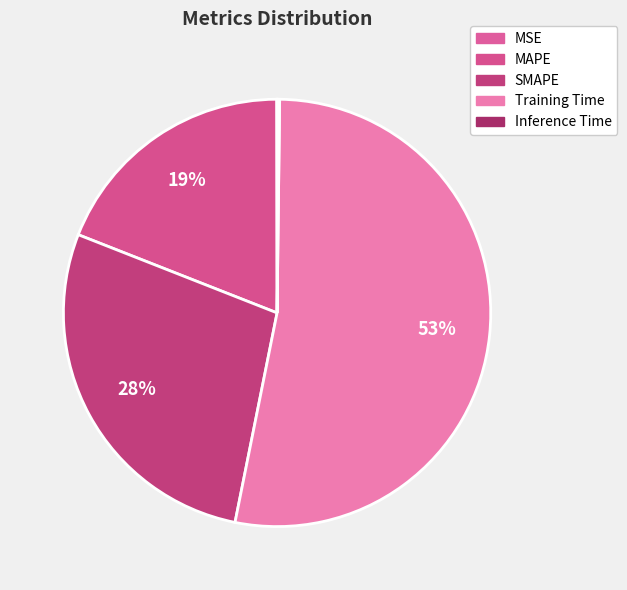

Rank the categories by value from lowest to highest.

MSE, Inference Time, MAPE, SMAPE, Training Time